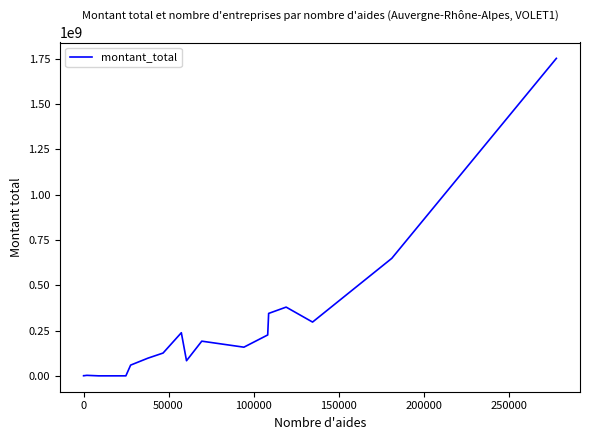

True or false: the data has more than 1 interior local peaks.

True